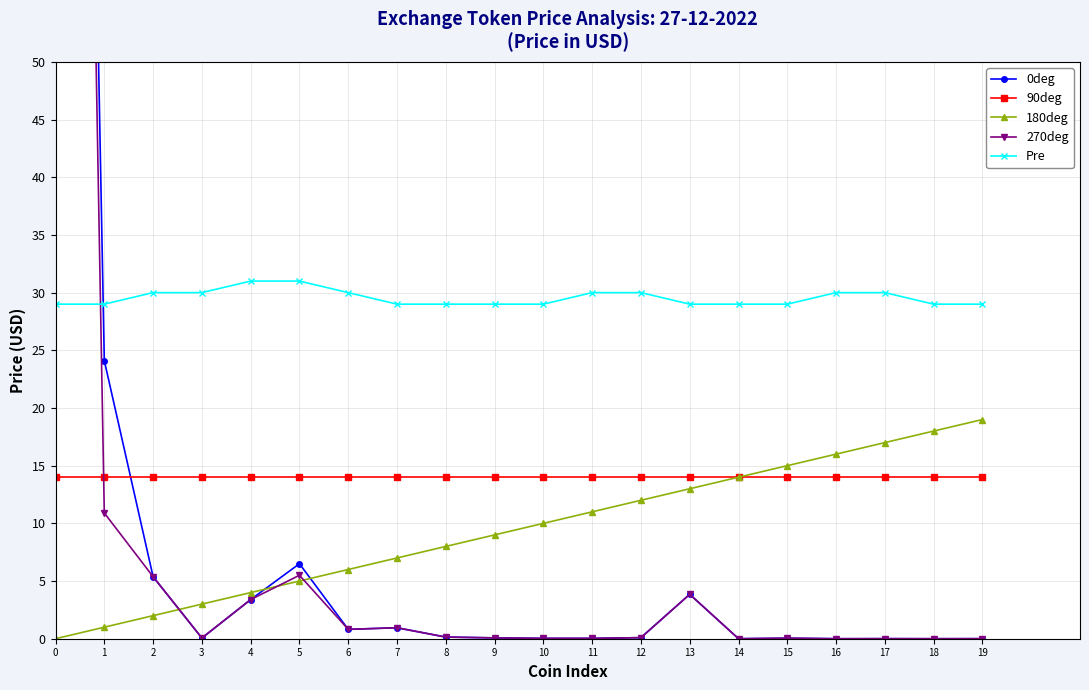

How many distinct data groups are displayed?

5